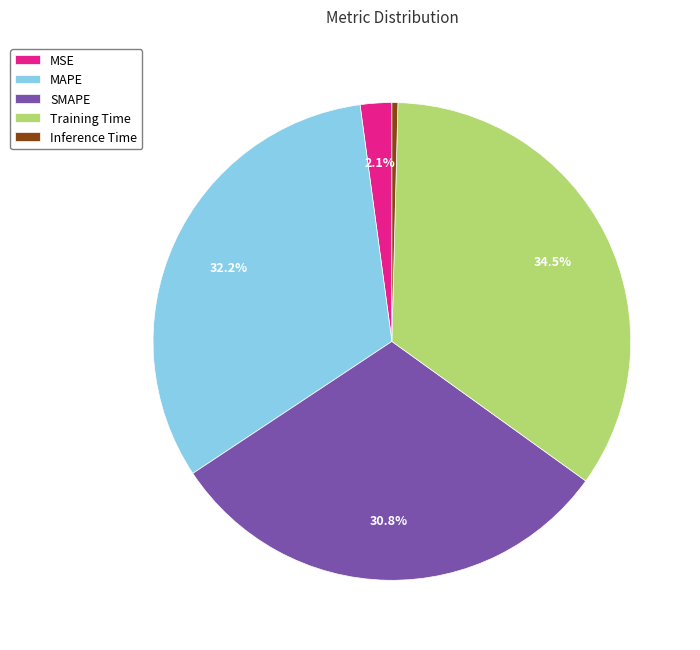

What percentage is NOT represented by MAPE?

67.8%